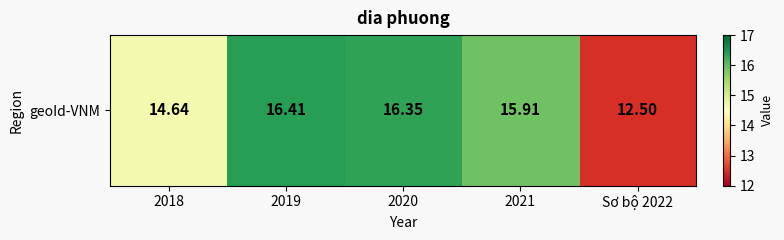

Which has a higher value, Sơ bộ 2022 or 2020?

2020